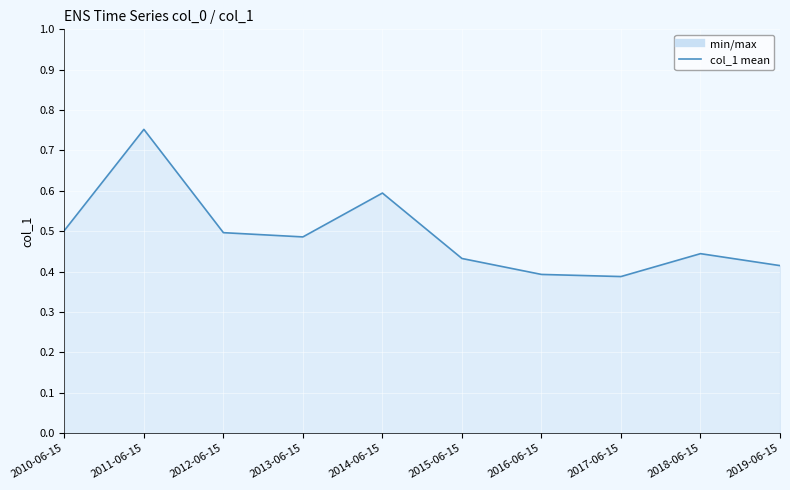

What is the change in value from 2016-06-15 to 2018-06-15?

+0.1